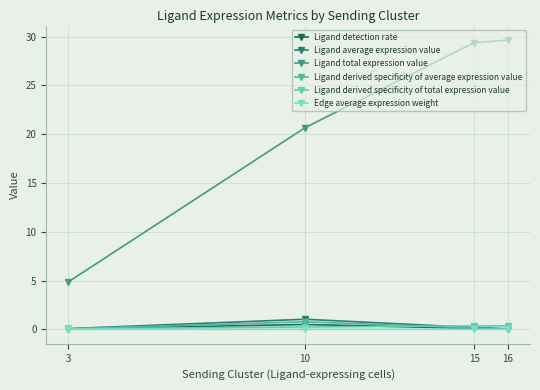

At which category is the sum across all series the highest?

15